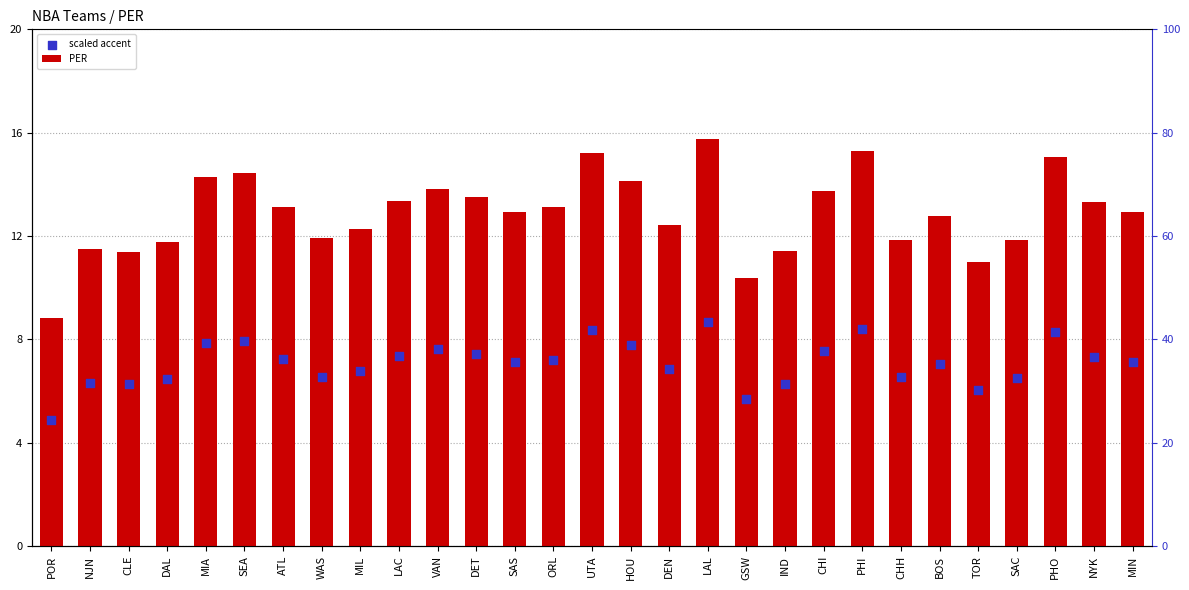

At how many categories does at least one series exceed 8?

29